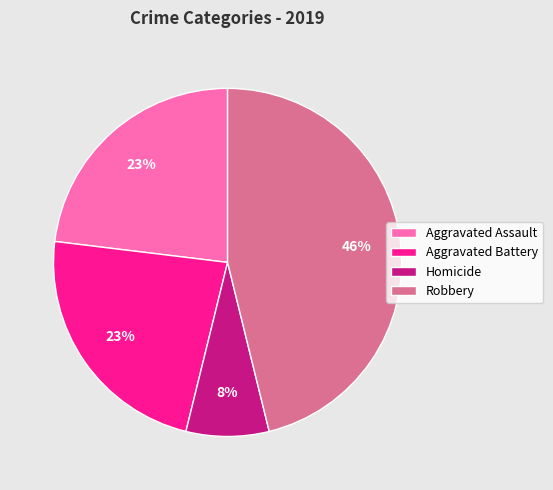

To the nearest percent, what percentage of the pie is Robbery?

46%